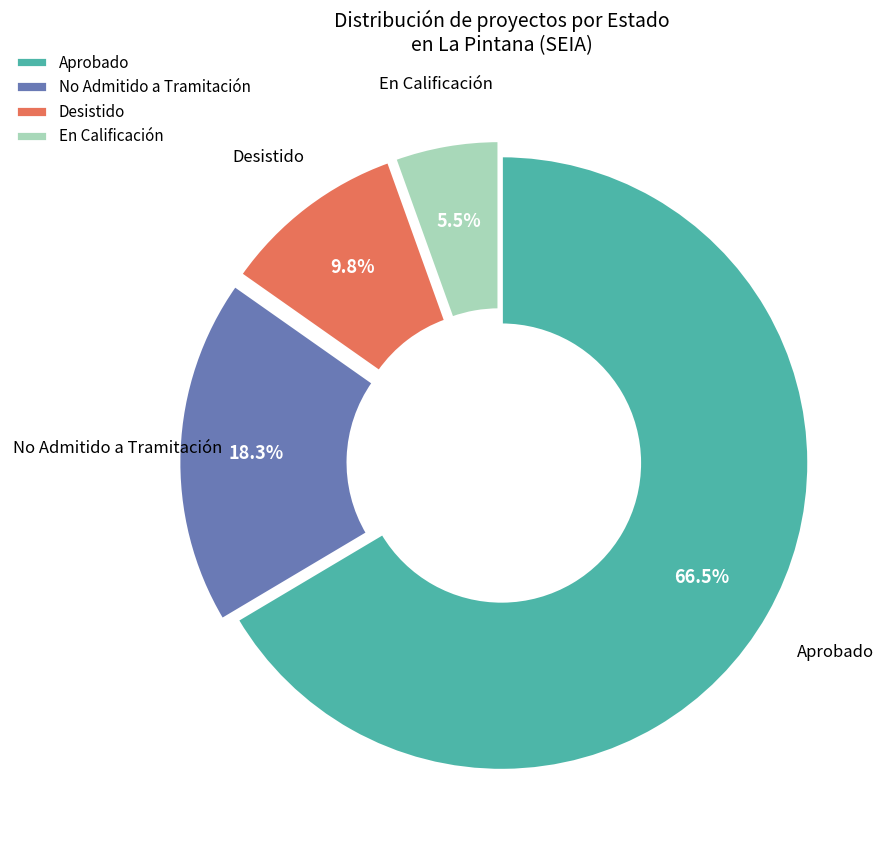

Which slice represents more than half of the pie?

Aprobado